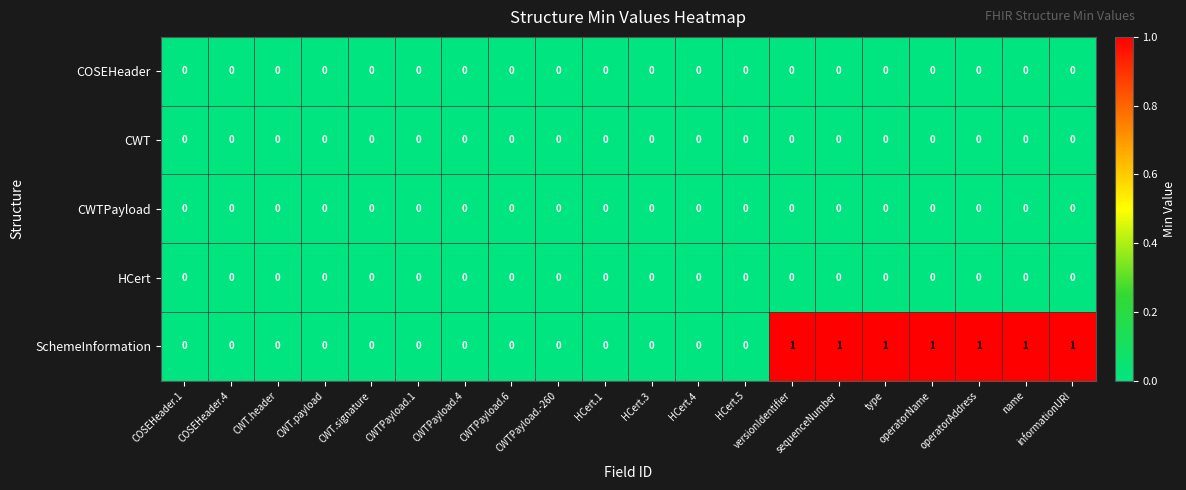

Which series has the widest spread of values?

SchemeInformation